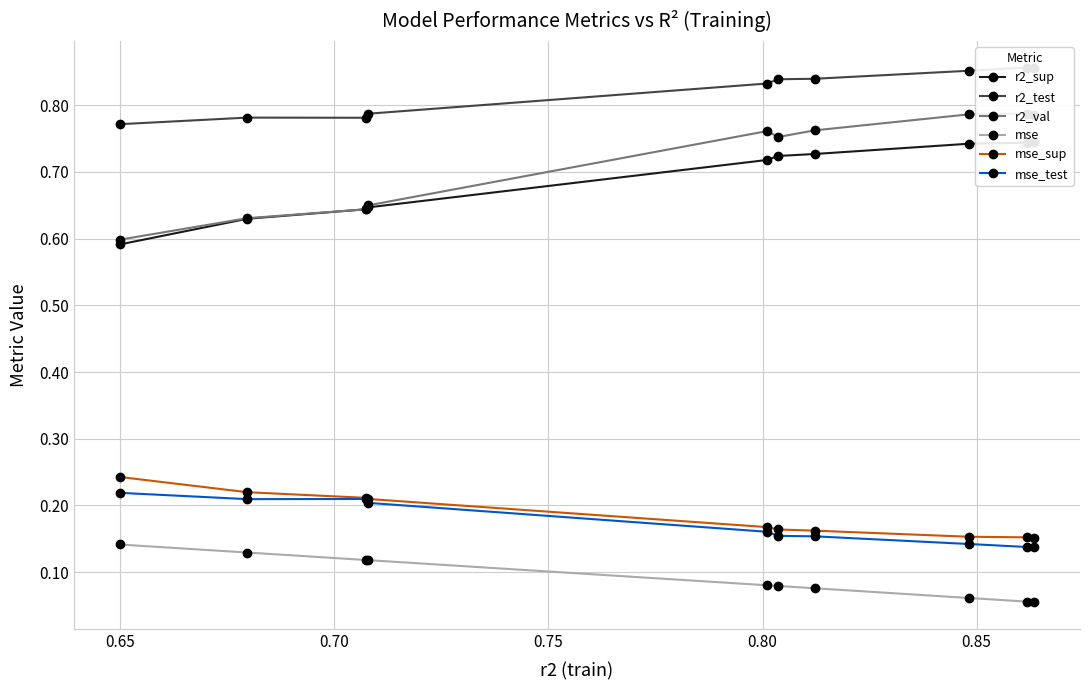

At how many categories does at least one series exceed 0?

10